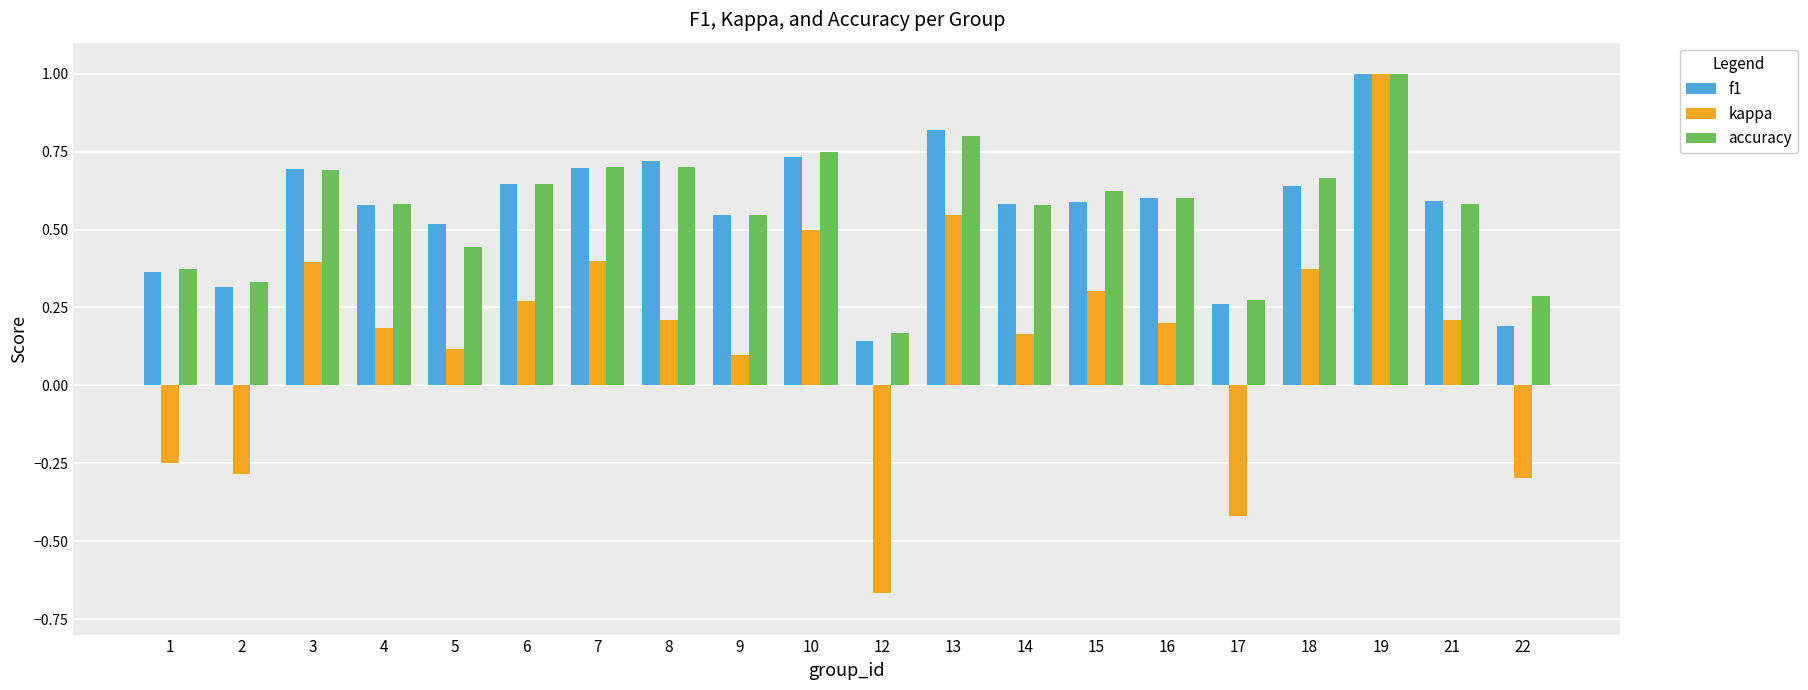

Which series has the widest spread of values?

kappa